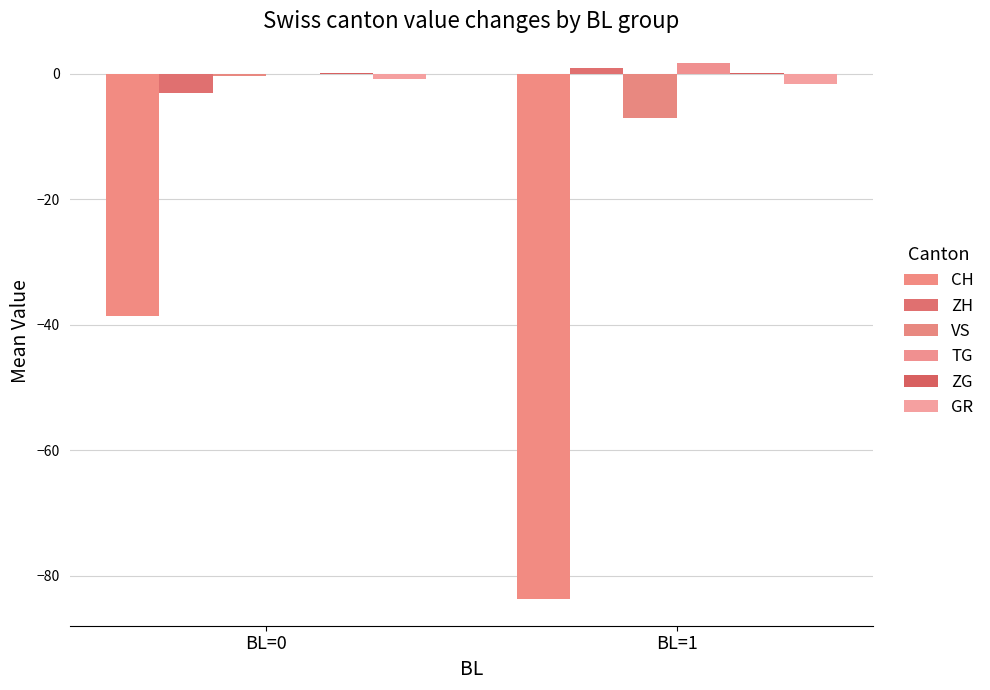

What is the greatest value displayed?

1.7